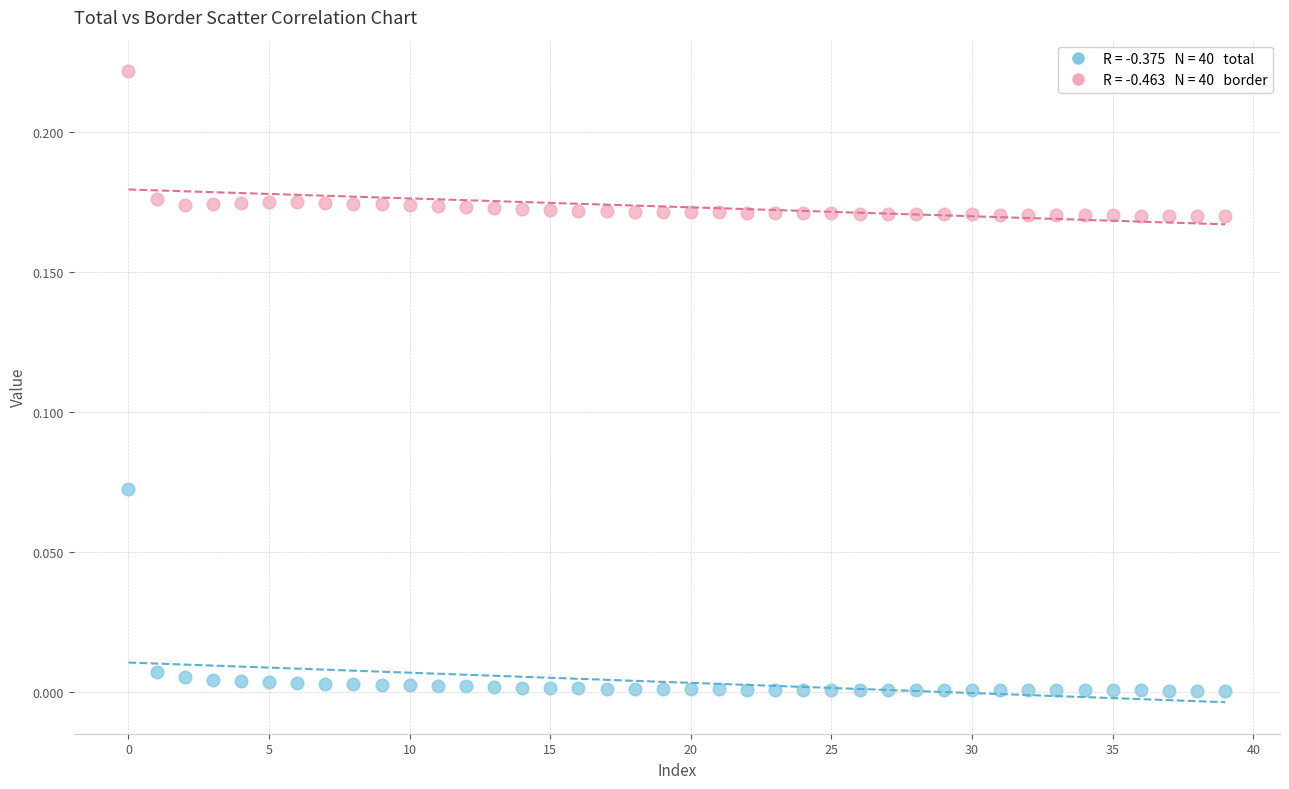

Count the number of points in this scatter plot.

80